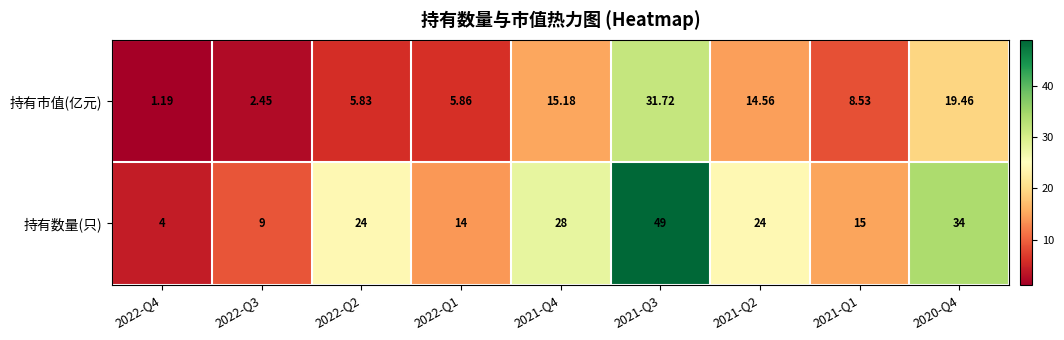

Rank the series by their average value, from lowest to highest.

持有市值(亿元), 持有数量(只)